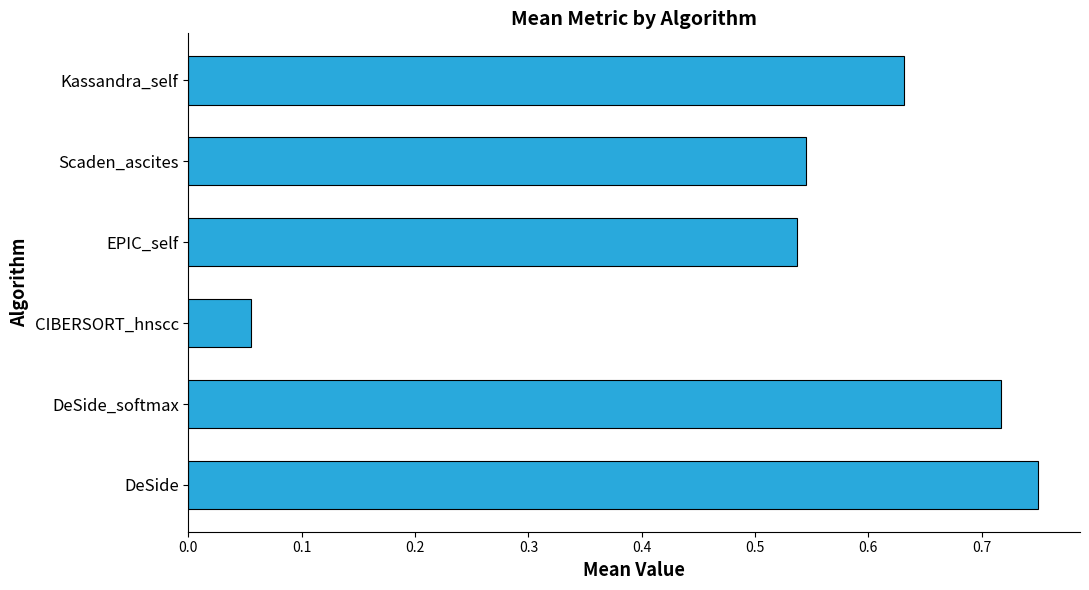

Which has a higher value, Scaden_ascites or CIBERSORT_hnscc?

Scaden_ascites